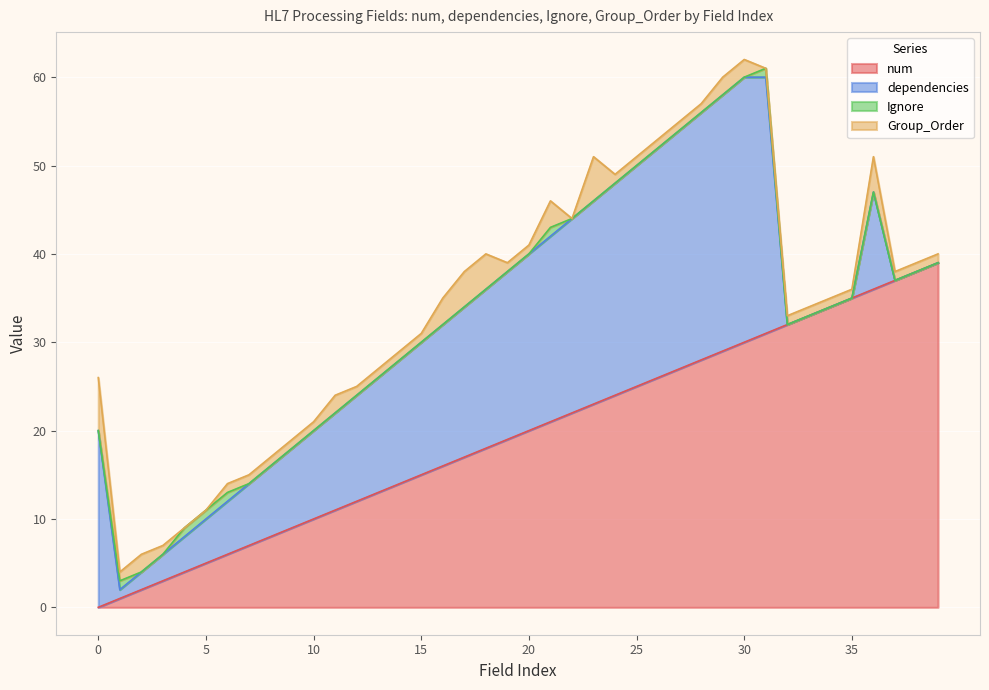

Between 11 and 23, which series saw the biggest shift?

num